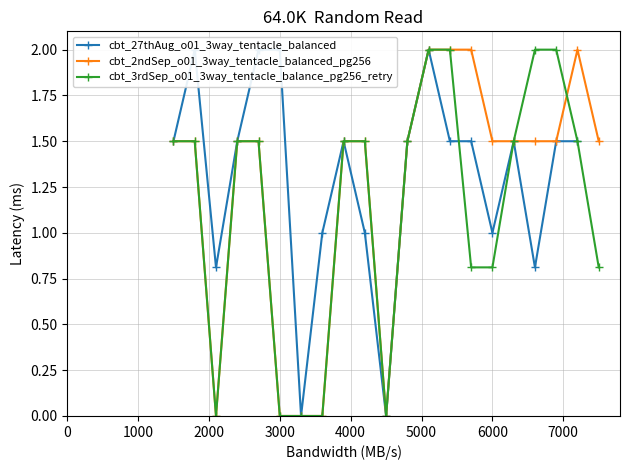

Is this an area chart (filled region under the line)?

No